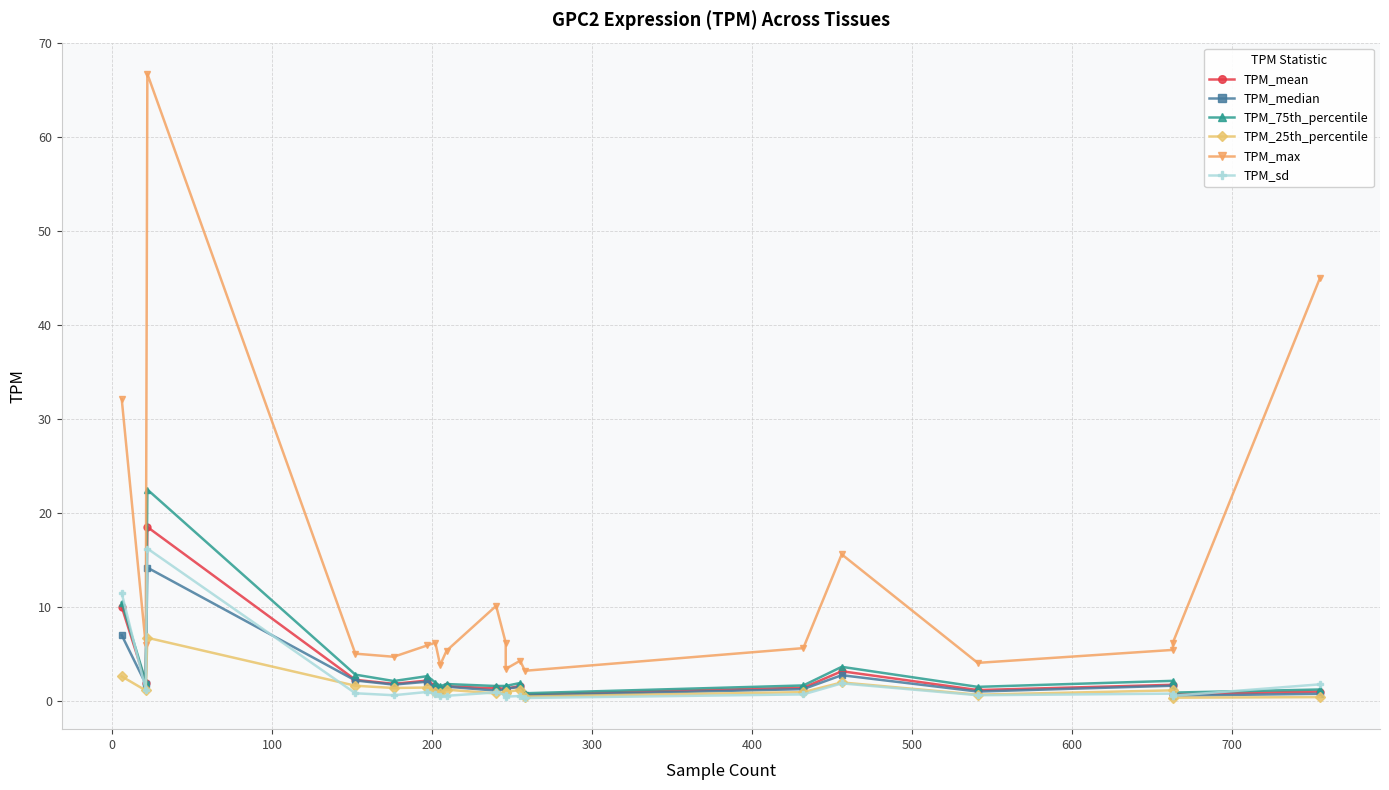

The value of TPM_max at 0 is 4.1. True or false?

False